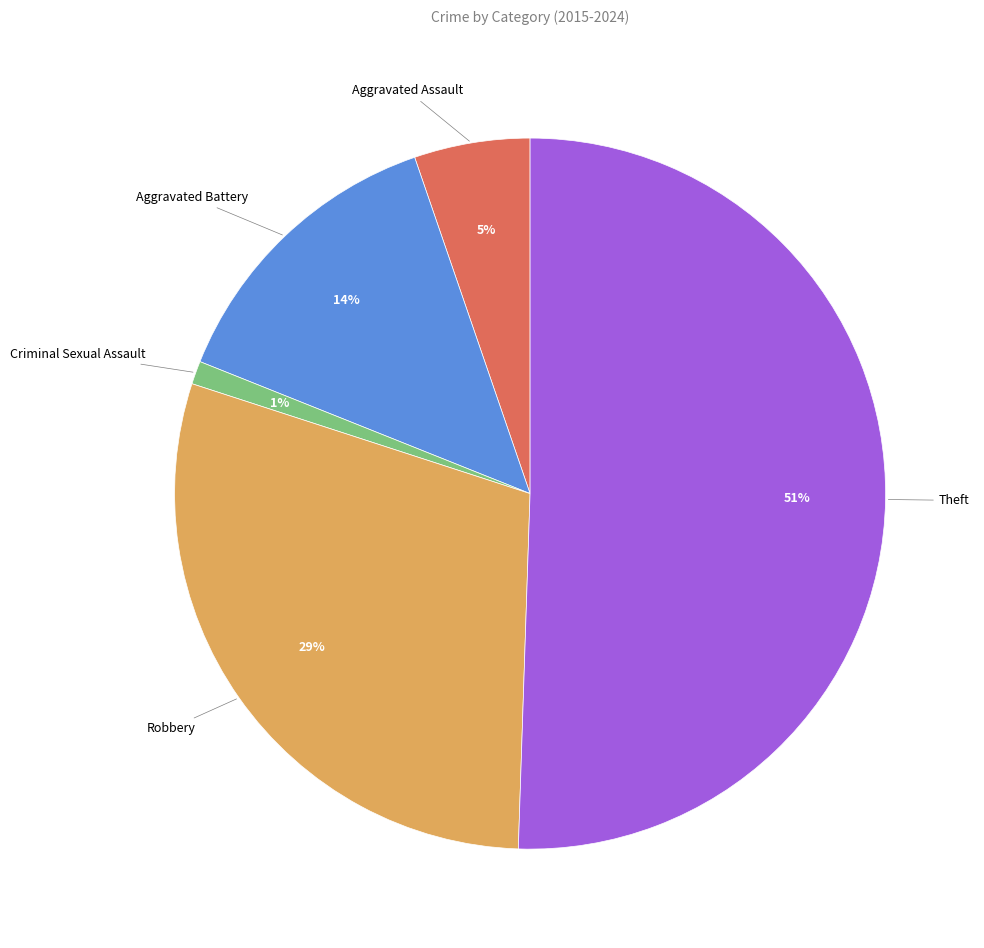

Rank the categories by value from lowest to highest.

Criminal Sexual Assault, Aggravated Assault, Aggravated Battery, Robbery, Theft